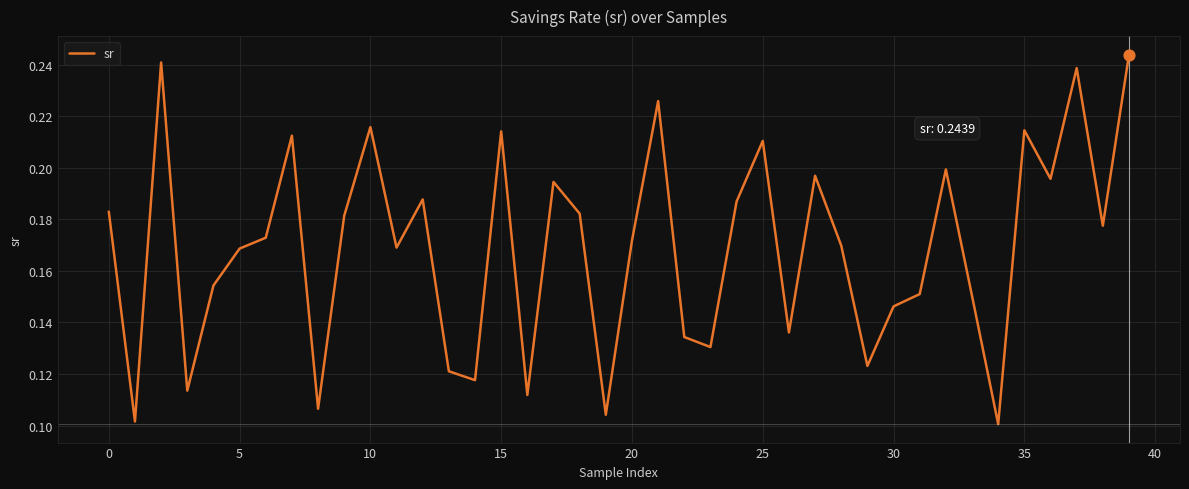

Is this an area chart (filled region under the line)?

No